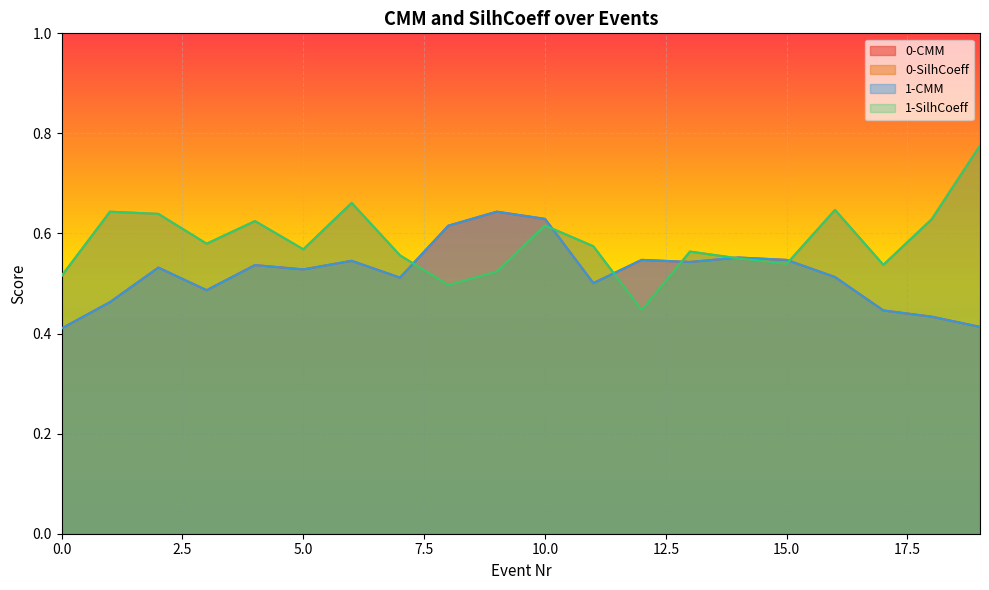

Between 6 and 16, which series saw the biggest shift?

0-CMM